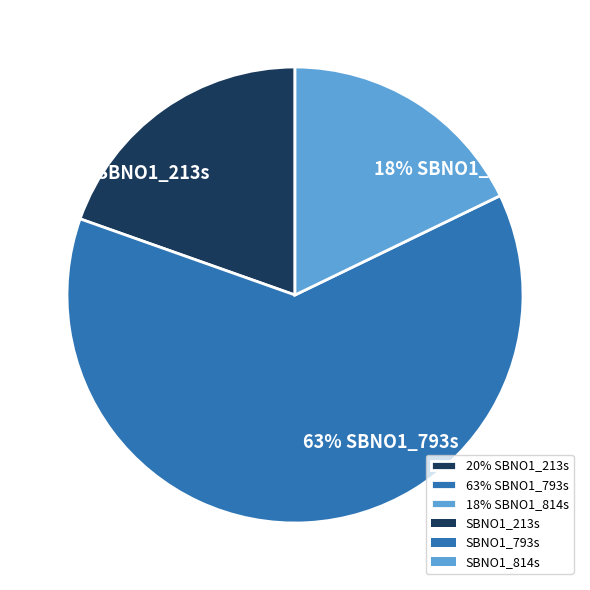

To the nearest percent, what is the difference between the 18% SBNO1_814s and 63% SBNO1_793s slice percentages?

45%